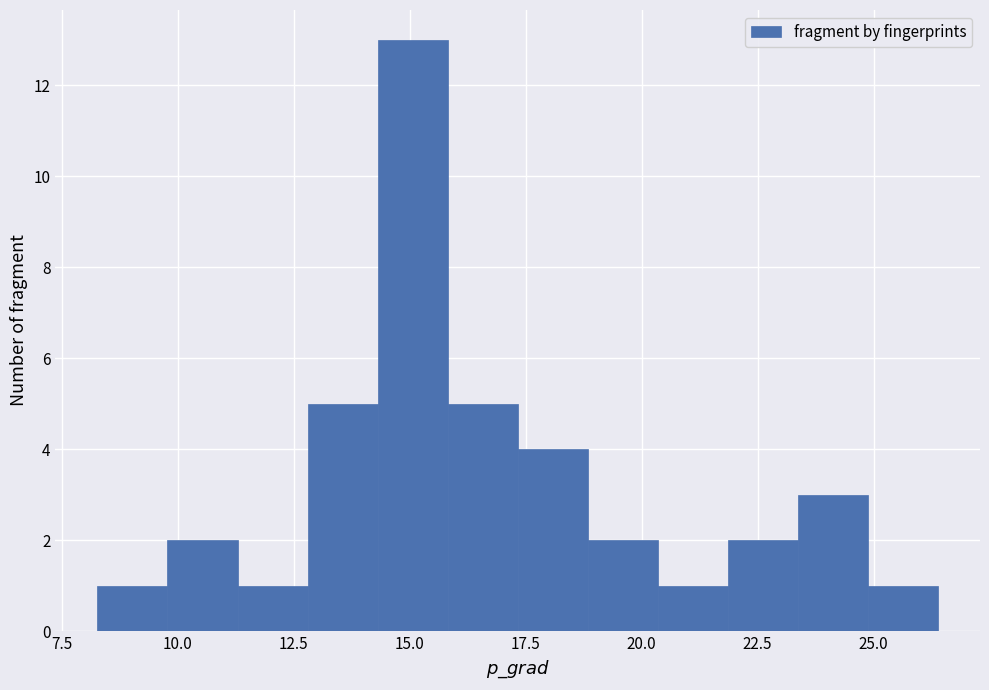

Read against the x-axis, roughly where is the centre of the tallest bar?

15.0